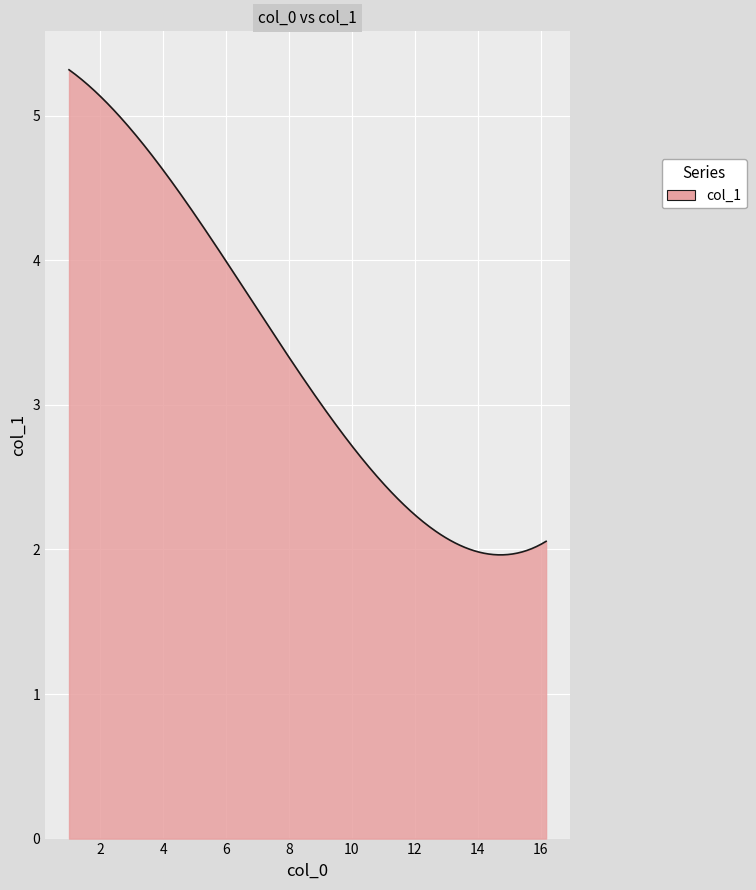

What is the greatest value displayed?

5.3